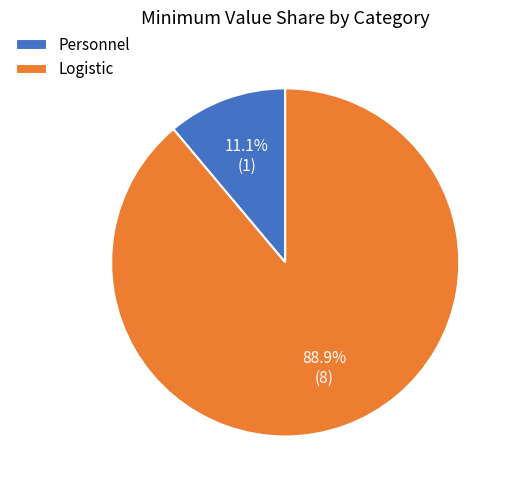

To the nearest percent, what is the average slice percentage?

50%